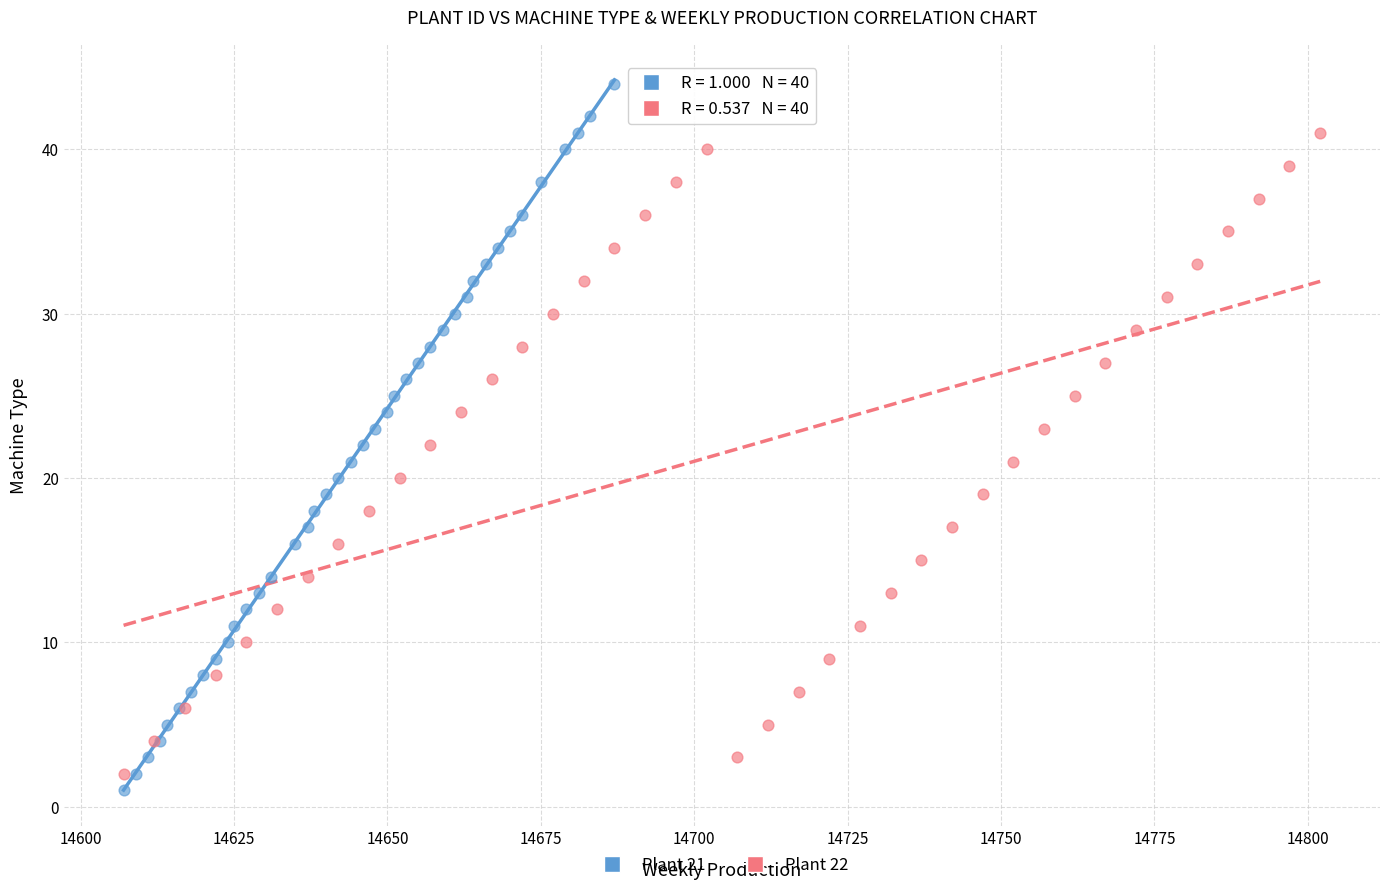

Which series contains the highest Y value?

Plant 21